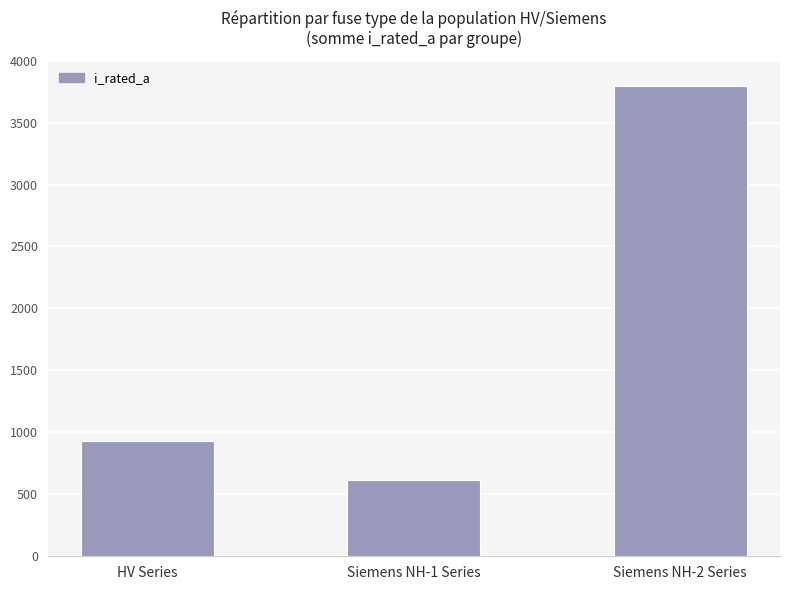

Reading left to right, extract all data points from this chart.

926.8	619.0	3799.0